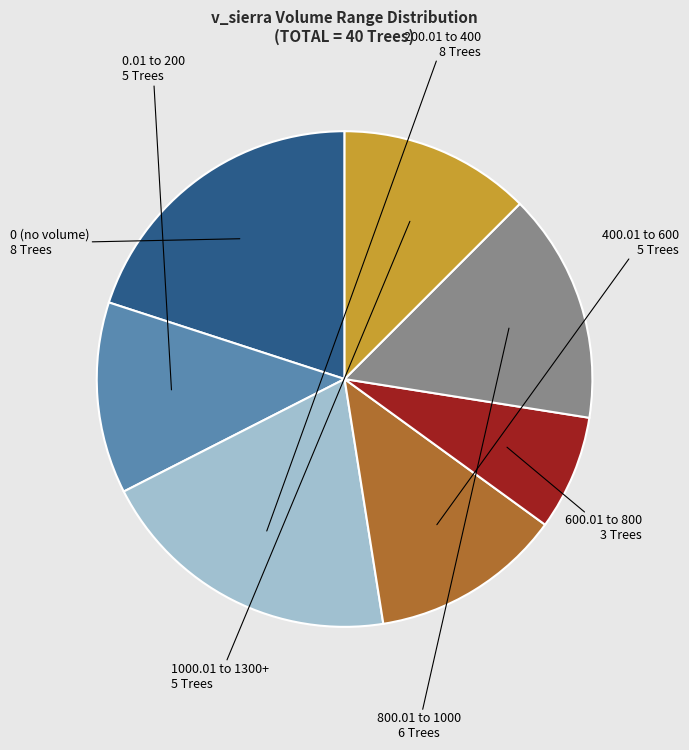

Is there any slice that represents more than half of the pie?

No